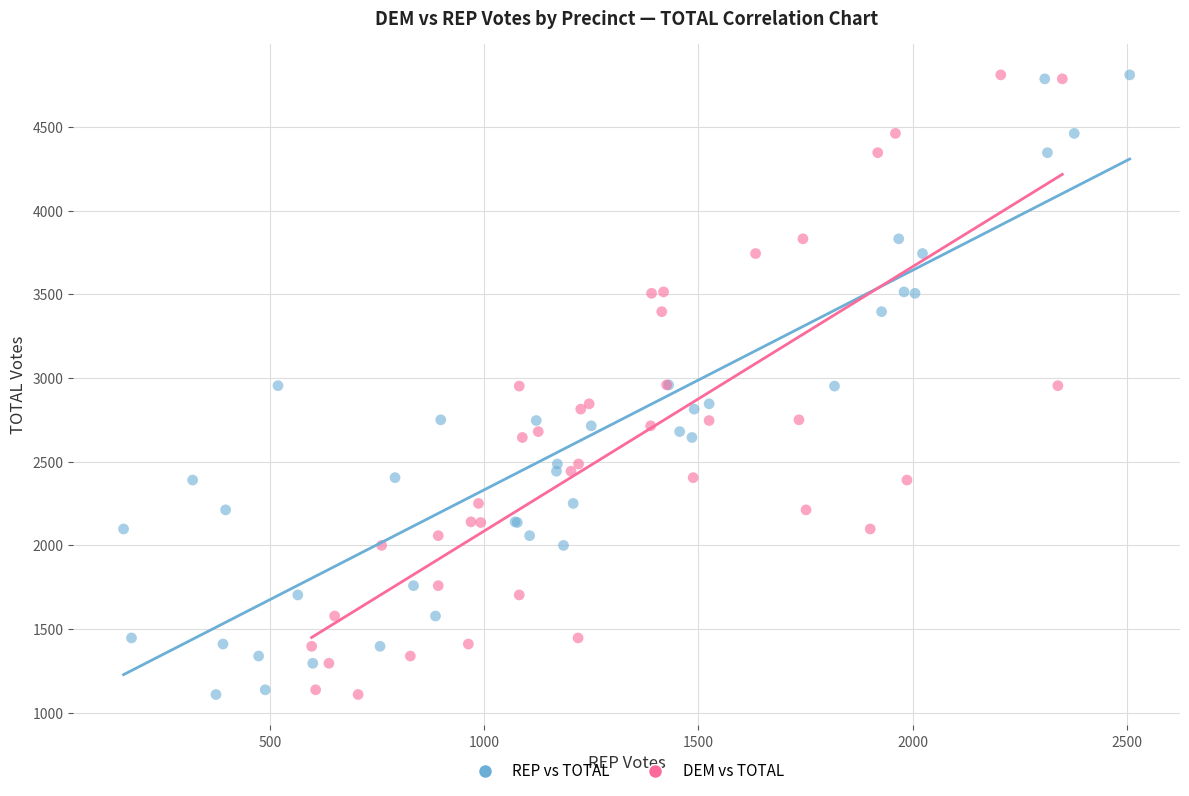

What are all the series names shown in the legend?

REP vs TOTAL, DEM vs TOTAL